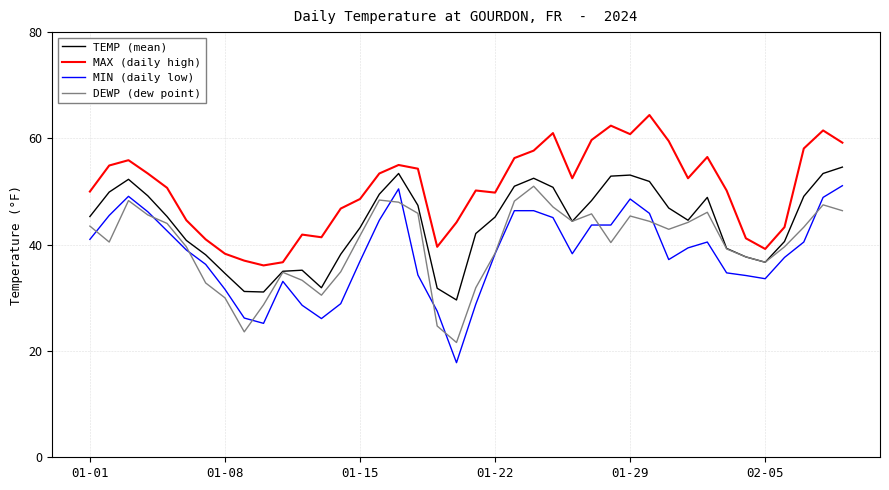

Which series has the largest total across all categories?

MAX (daily high)